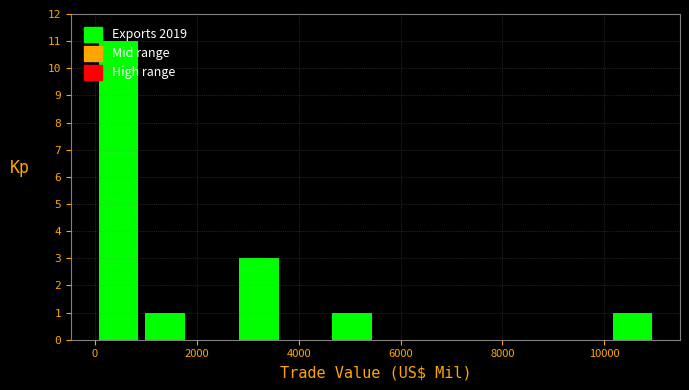

Over which range of the x-axis is the bar tallest?

0 to 1000